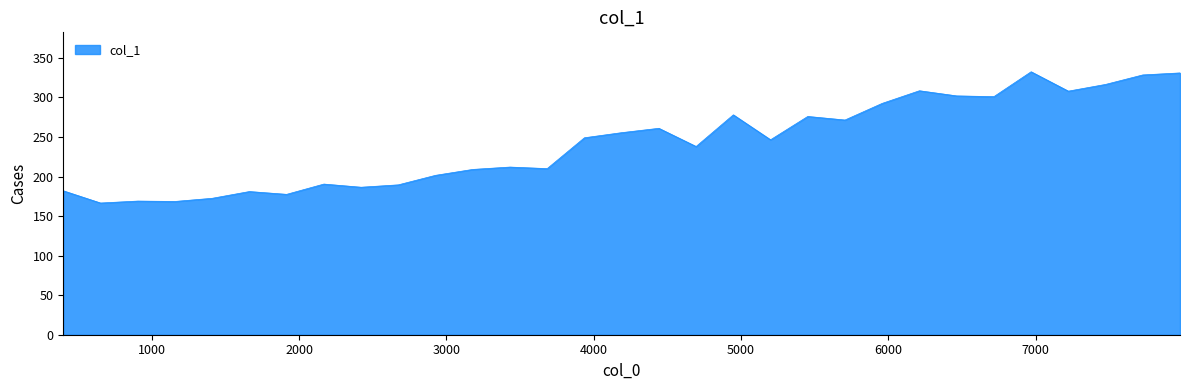

What is the greatest value displayed?

332.5